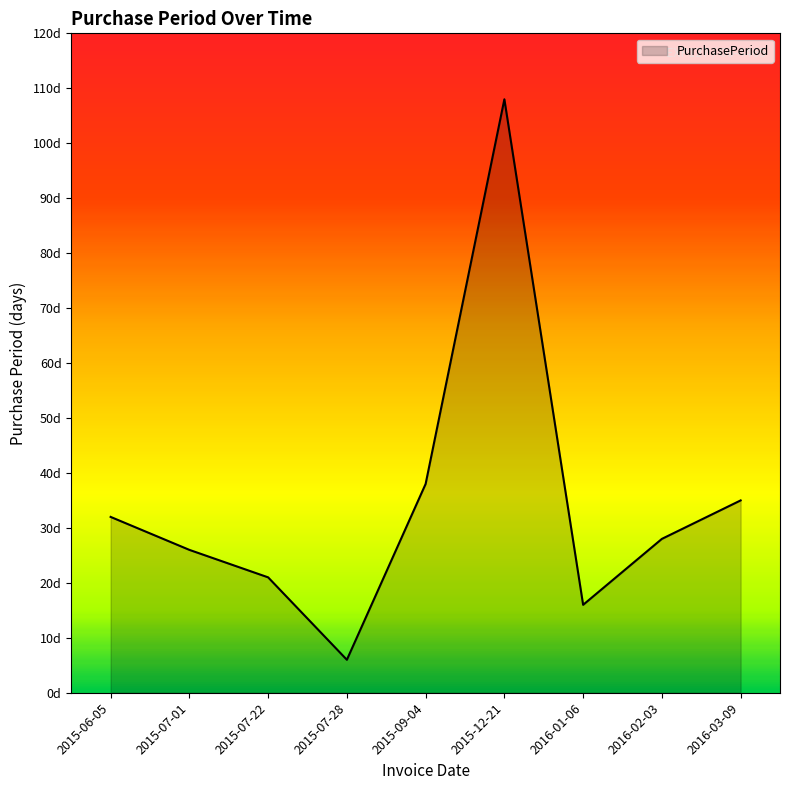

At which label does the data first exceed 28?

2015-06-05